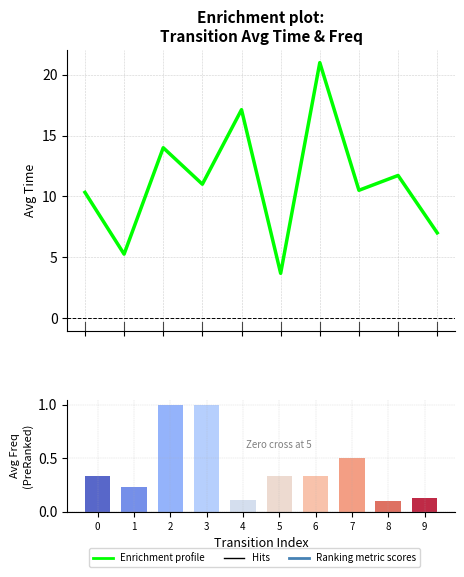

What is the sum of all values?

111.6